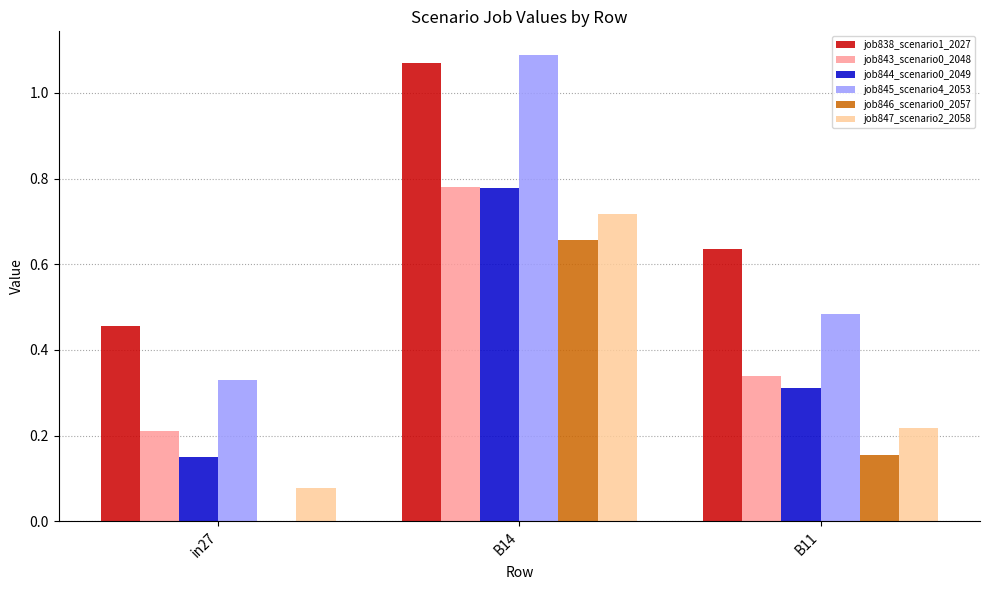

What is the sum of the job845_scenario4_2053 values at B11 and B14?

1.6